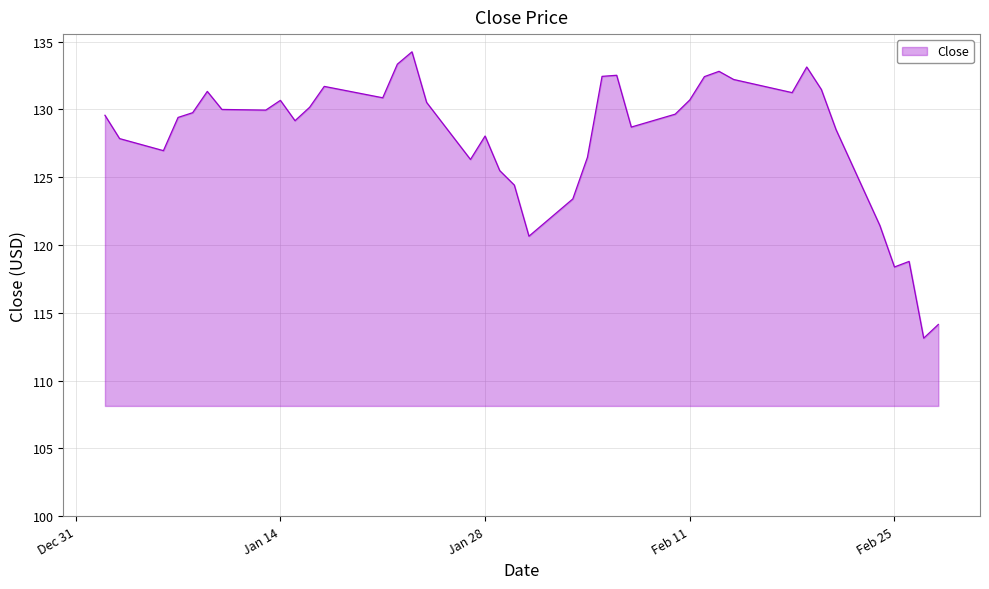

What is the minimum value shown in the chart?

113.1